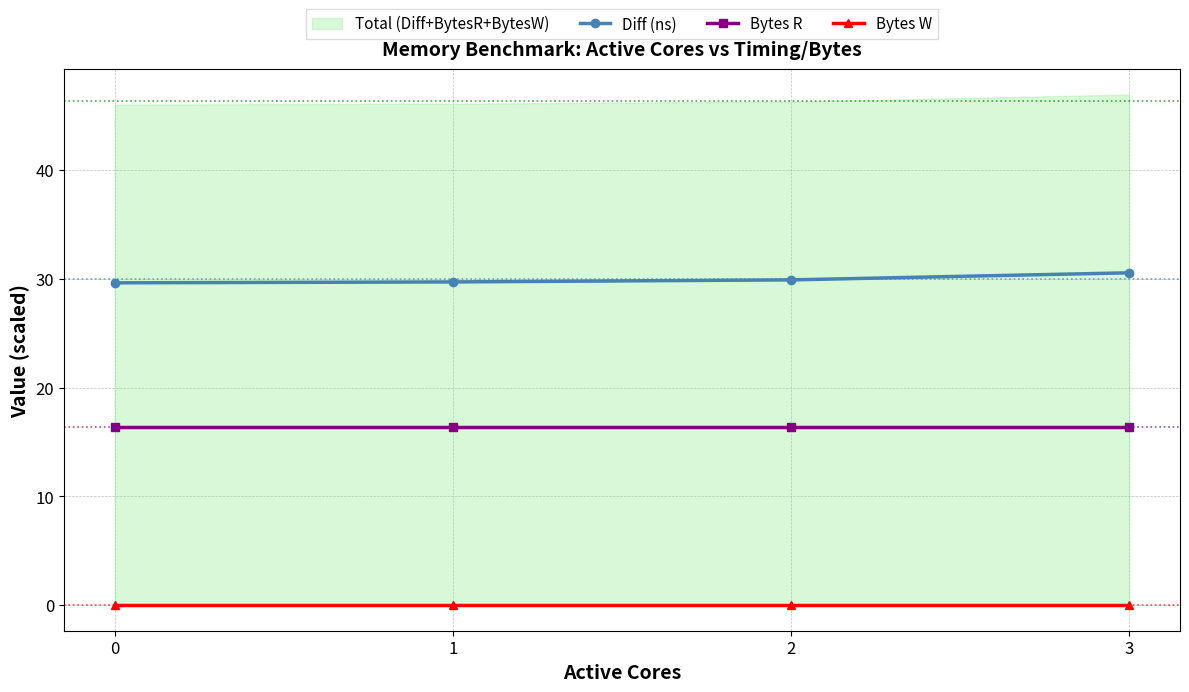

List the labels in order of Bytes R value, largest first.

0, 1, 2, 3